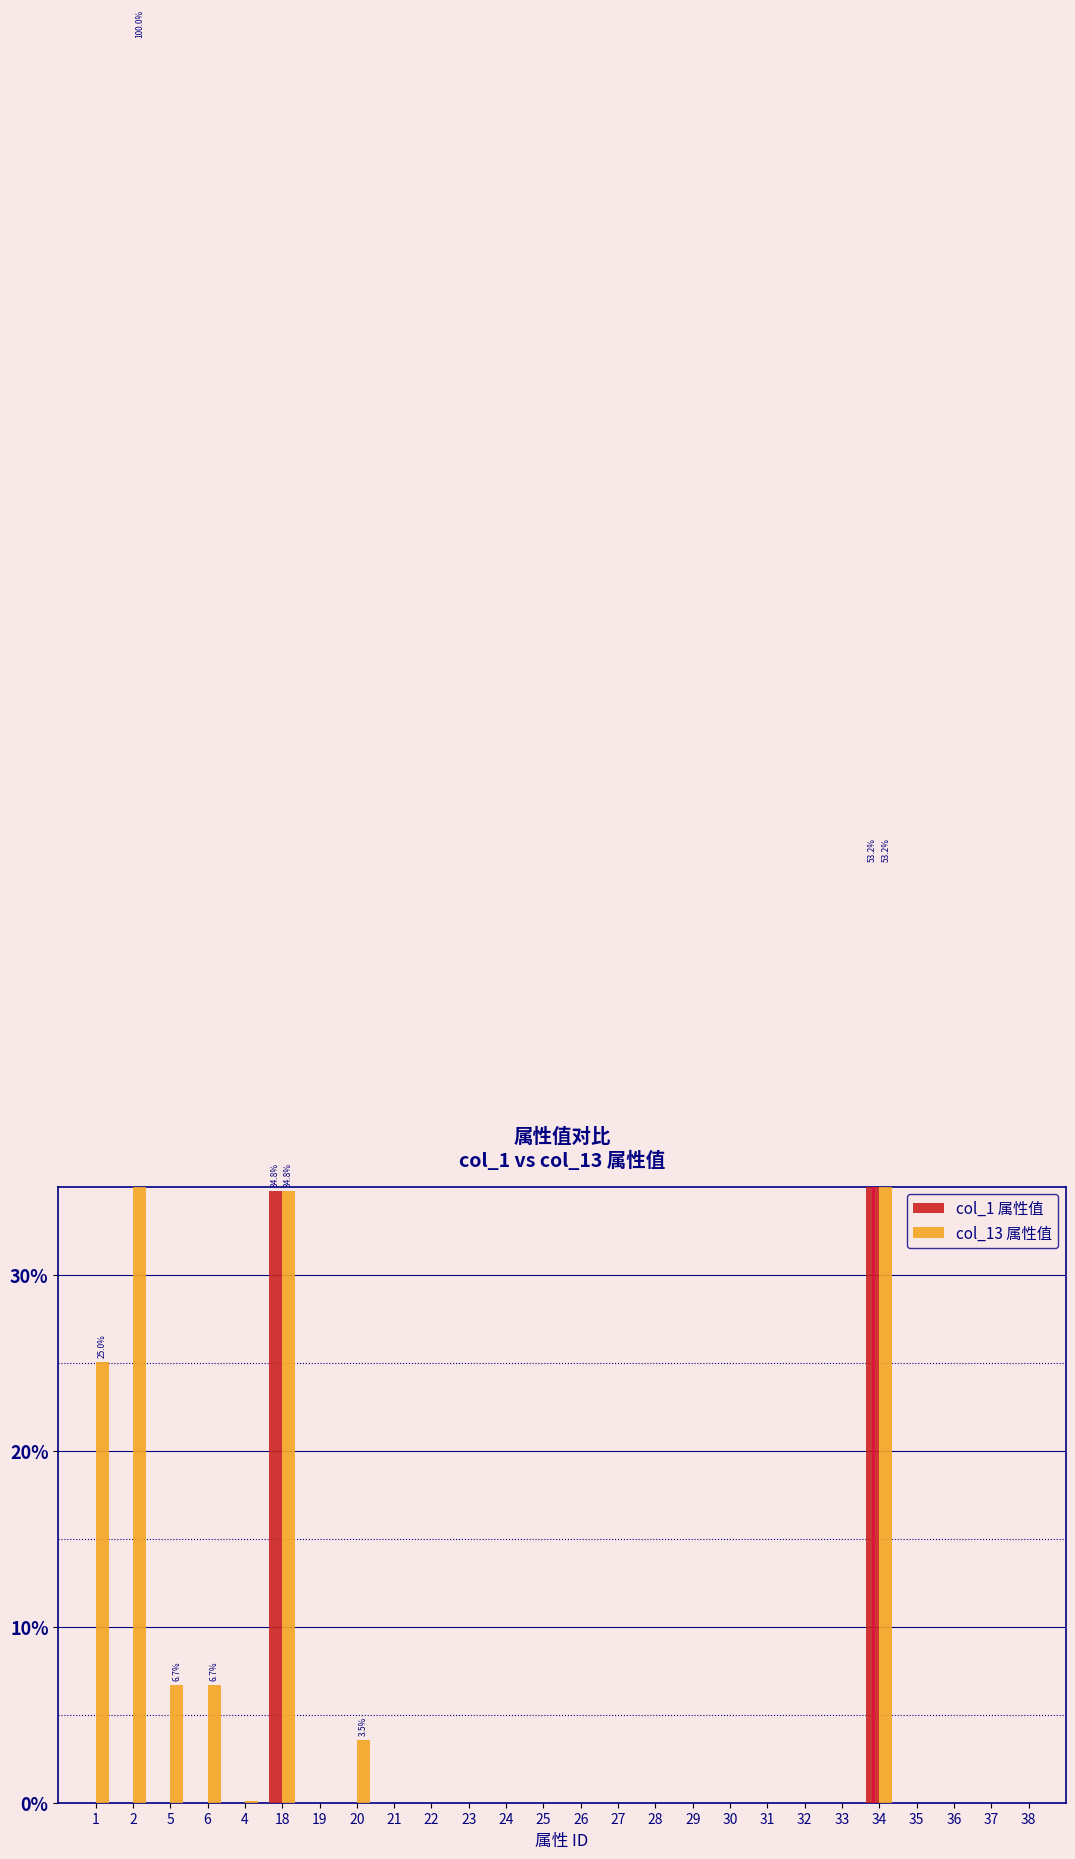

What is the label of the 21st bar from the right?

18